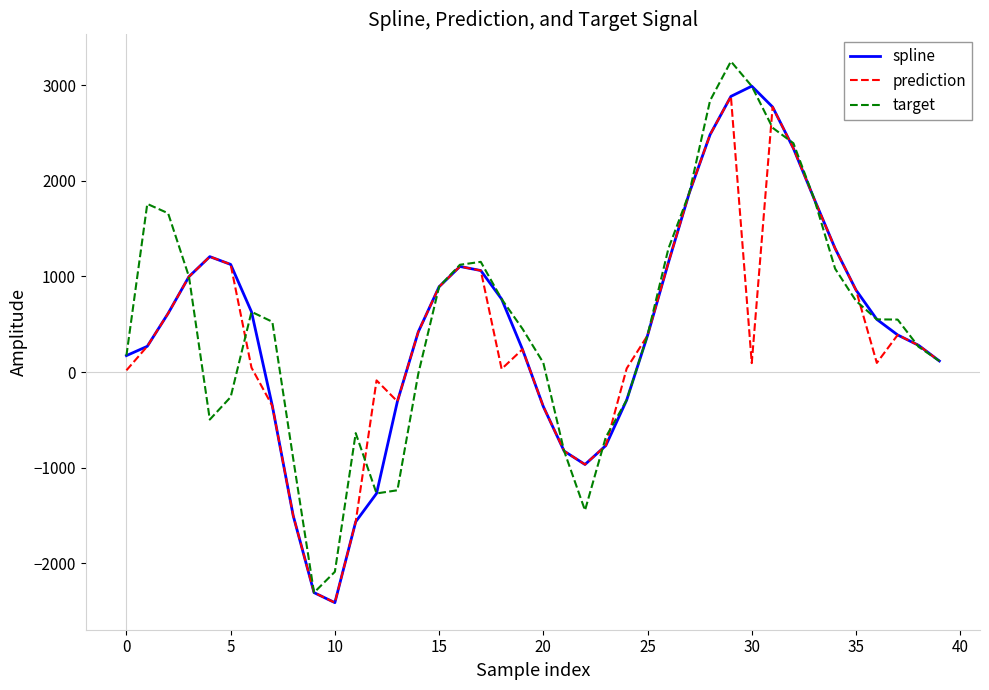

Does the chart have visible grid lines?

No